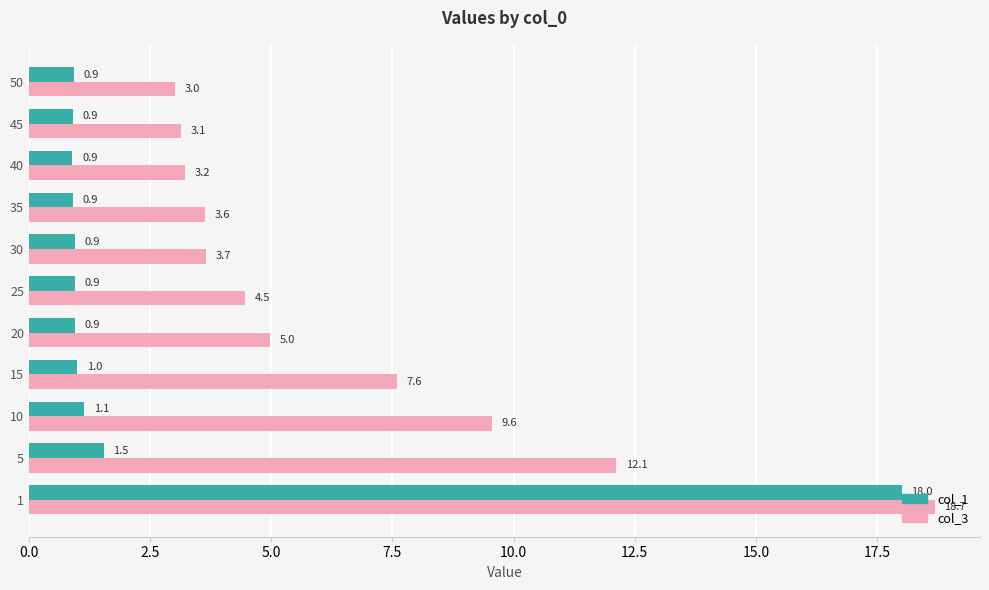

True or false: col_1 has a value of 1.6 at 50.

False